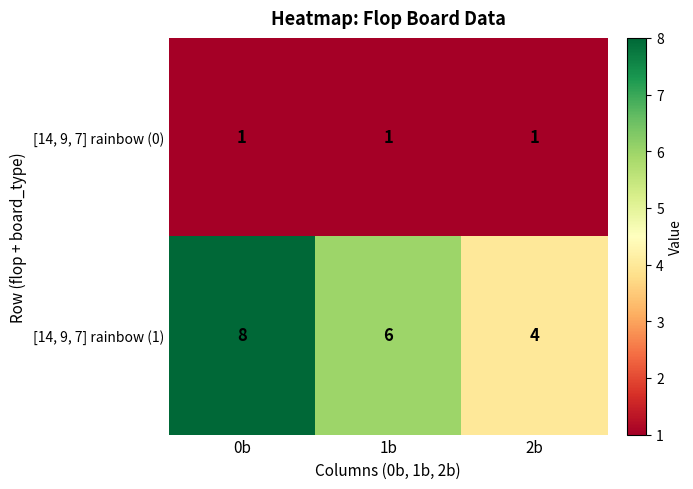

Reading left to right, list all the values displayed in this chart.

[14, 9, 7] rainbow (0): 1	1	1
[14, 9, 7] rainbow (1): 8	6	4